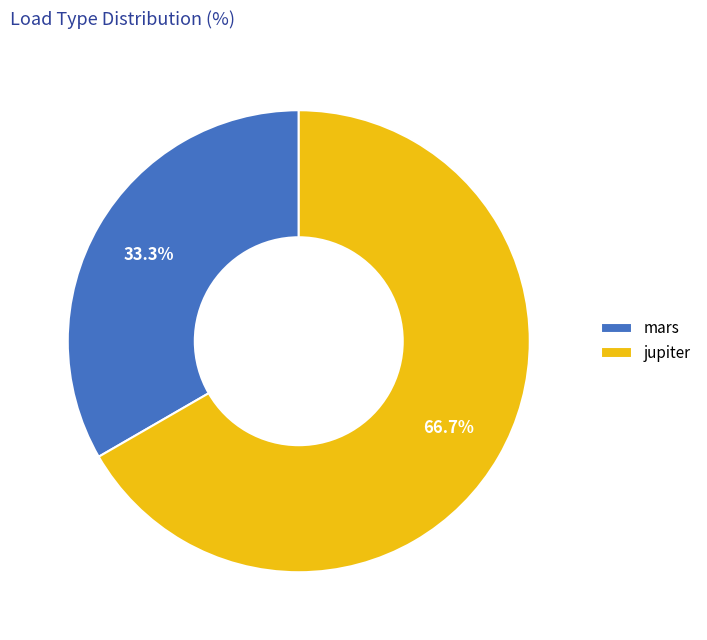

What percentage do mars and jupiter together represent?

100.0%